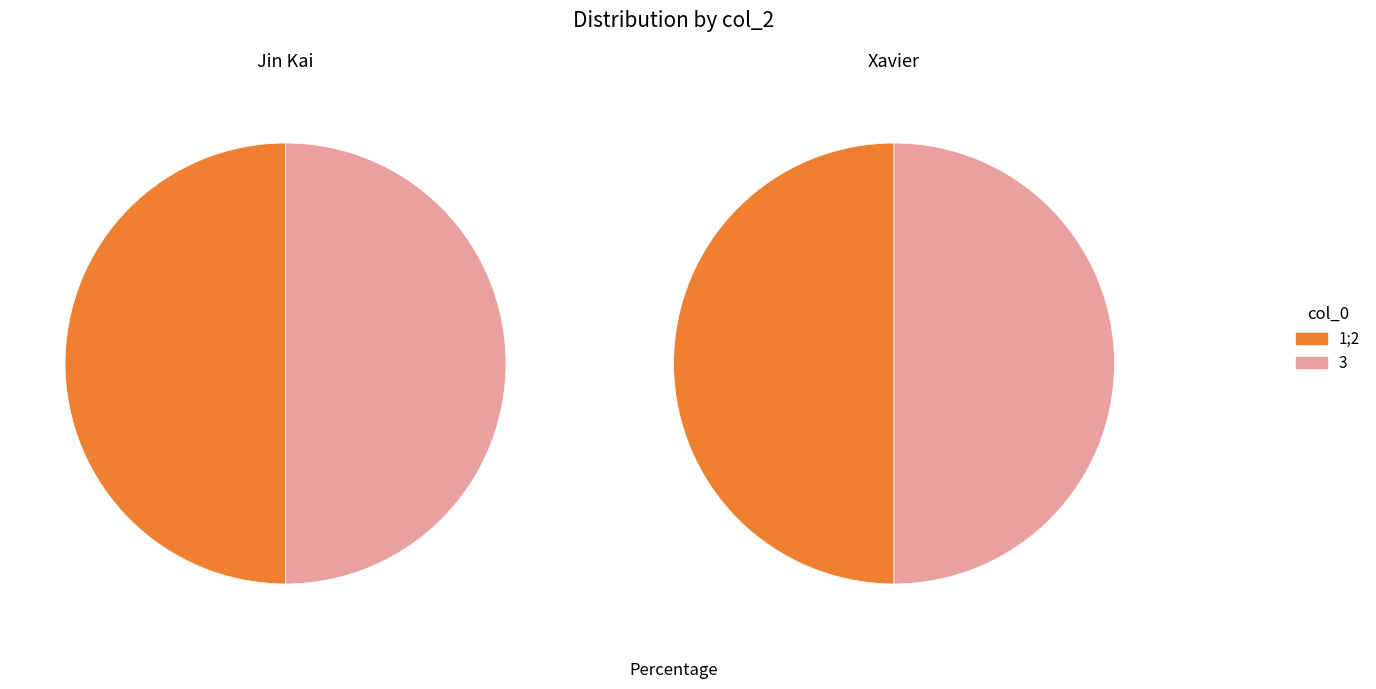

True or false: 1;2 accounts for 50% of the total.

True